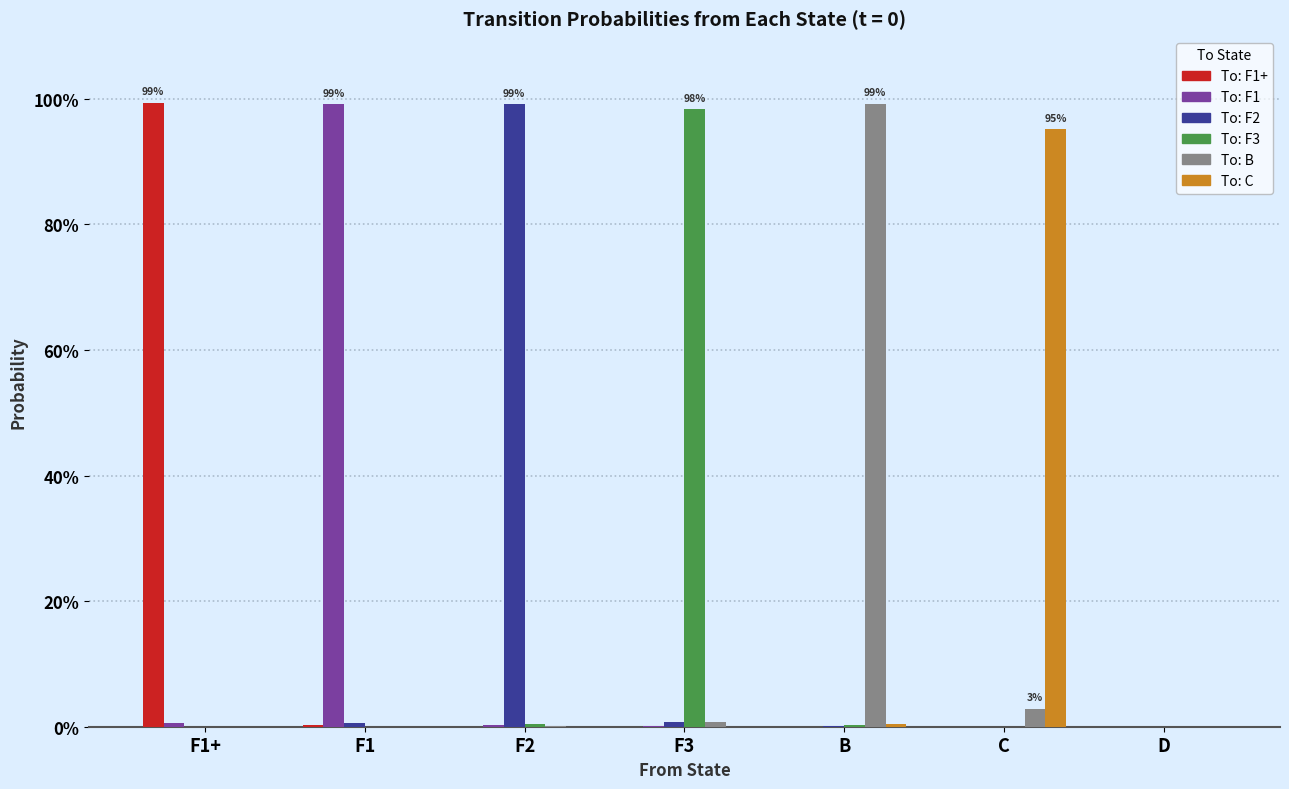

What is the label of the 1st bar from the right?

D